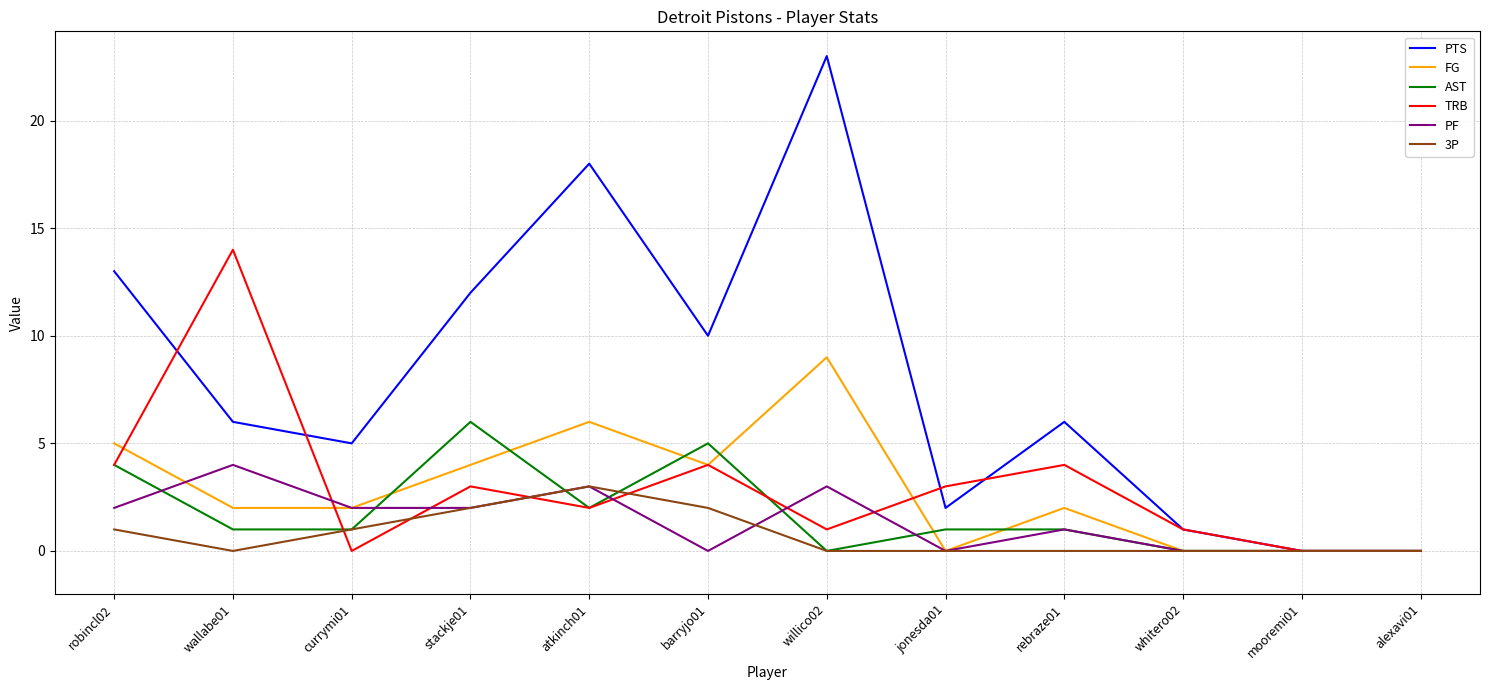

At which category does TRB reach its first local peak?

wallabe01